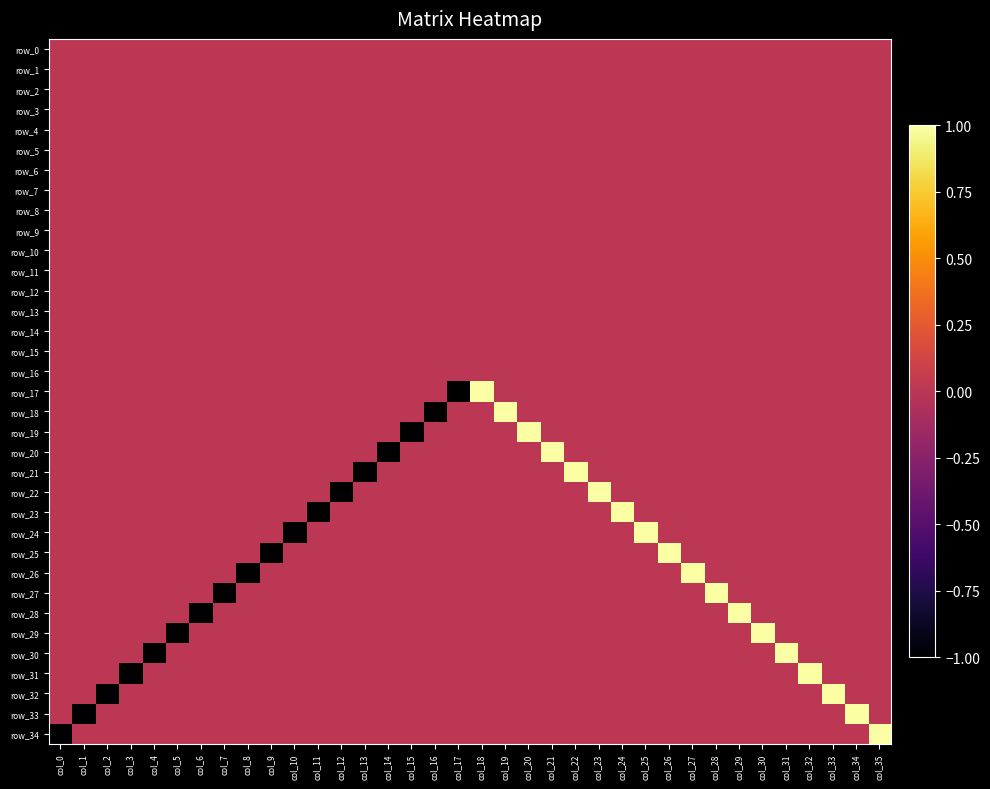

Is the value of row_24 at col_2 greater than the value of row_4 at col_4?

No